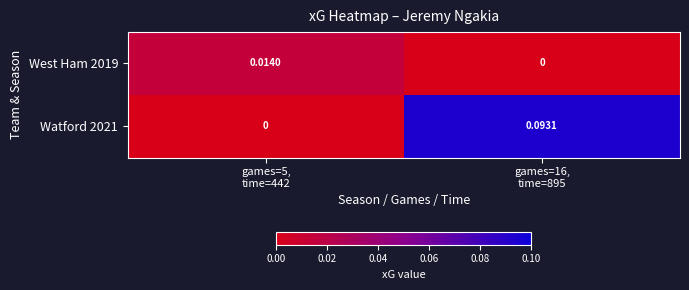

How many data points does each series have?

2